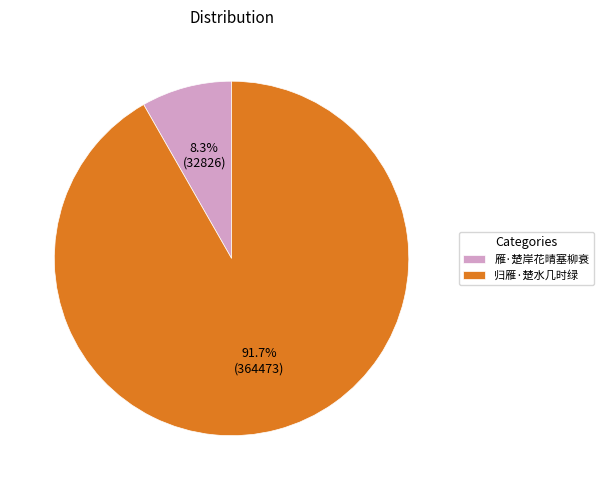

What percentage is the 归雁·楚水几时绿 slice, to the nearest percent?

92%